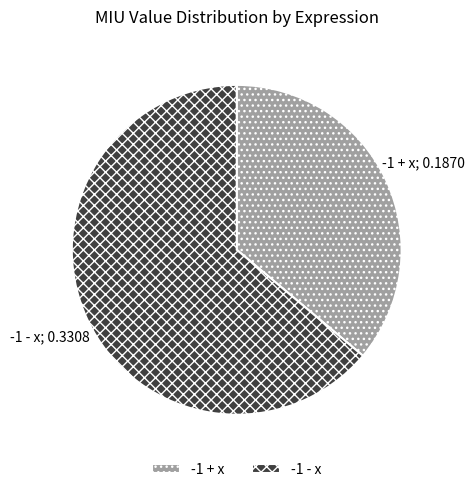

Is there any slice that represents more than half of the pie?

Yes